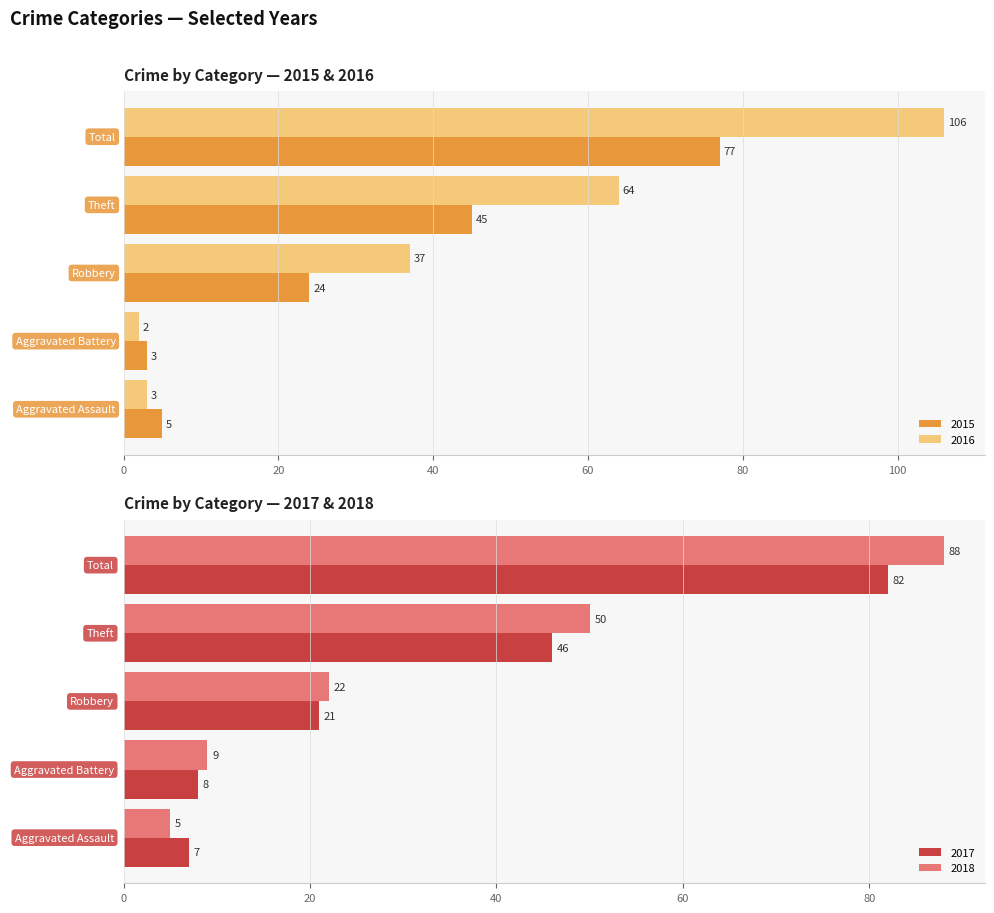

What is the greatest value displayed?

106